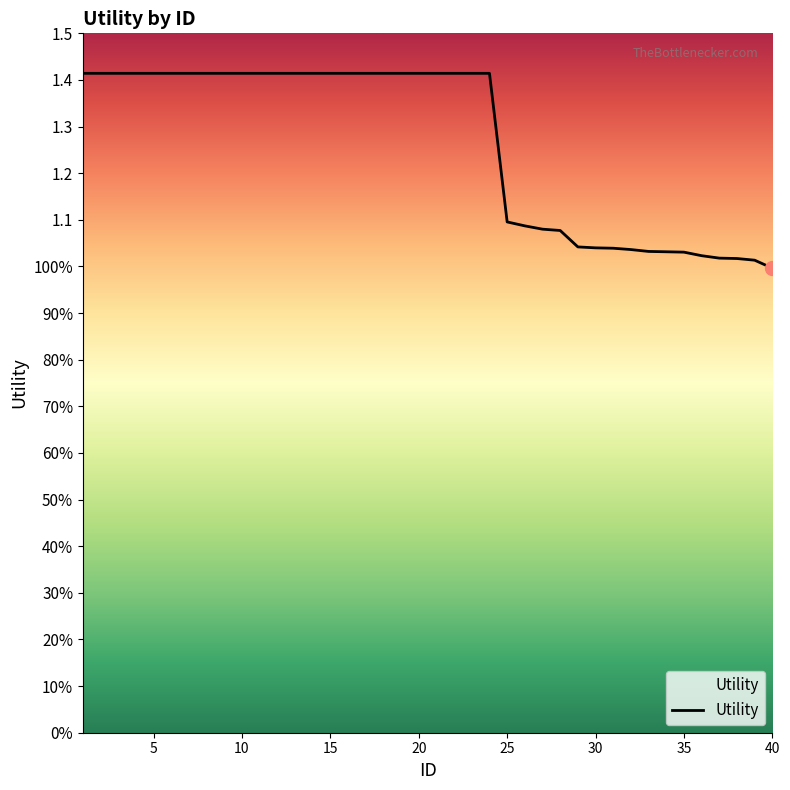

At which label is the value closest to 1?

40